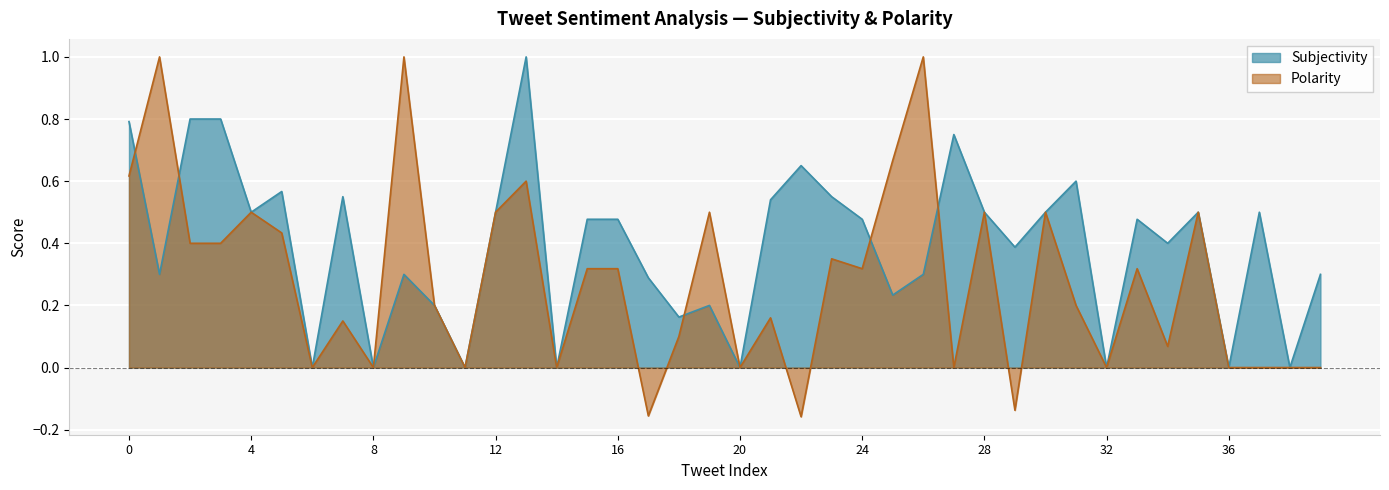

Reading left to right, extract all data points from this chart.

Subjectivity: 0.8	0.3	0.8	0.8	0.5	0.6	0.0	0.6	0.0	0.3	0.2	0.0	0.5	1.0	0.0	0.5	0.5	0.3	0.2	0.2	0.0	0.5	0.7	0.6	0.5	0.2	0.3	0.8	0.5	0.4	0.5	0.6	0.0	0.5	0.4	0.5	0.0	0.5	0.0	0.3
Polarity: 0.6	1.0	0.4	0.4	0.5	0.4	0.0	0.1	0.0	1.0	0.2	0.0	0.5	0.6	0.0	0.3	0.3	-0.2	0.1	0.5	0.0	0.2	-0.2	0.3	0.3	0.7	1.0	0.0	0.5	-0.1	0.5	0.2	0.0	0.3	0.1	0.5	0.0	0.0	0.0	0.0